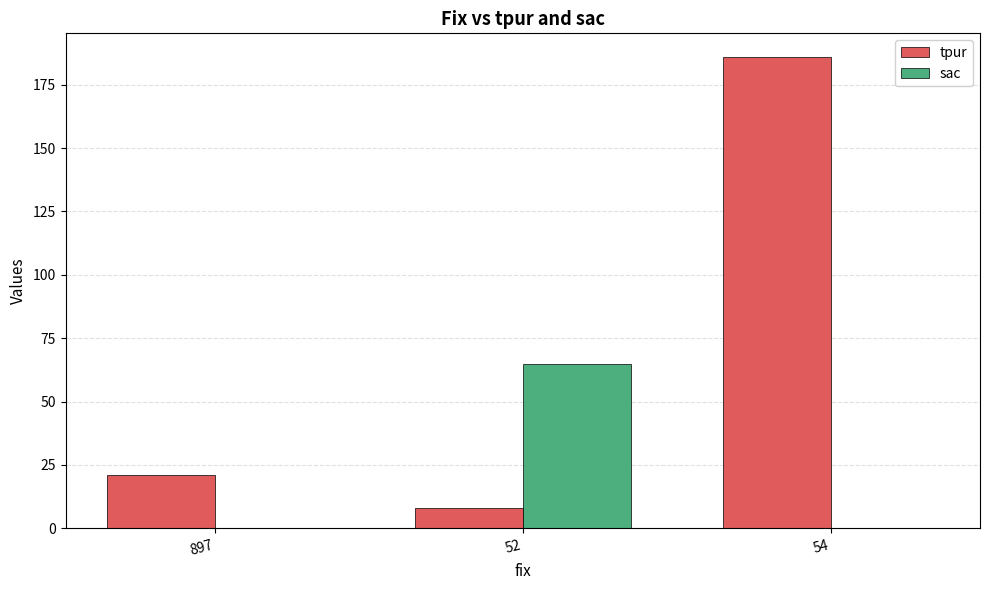

Is it true that sac equals 0 at 54?

True